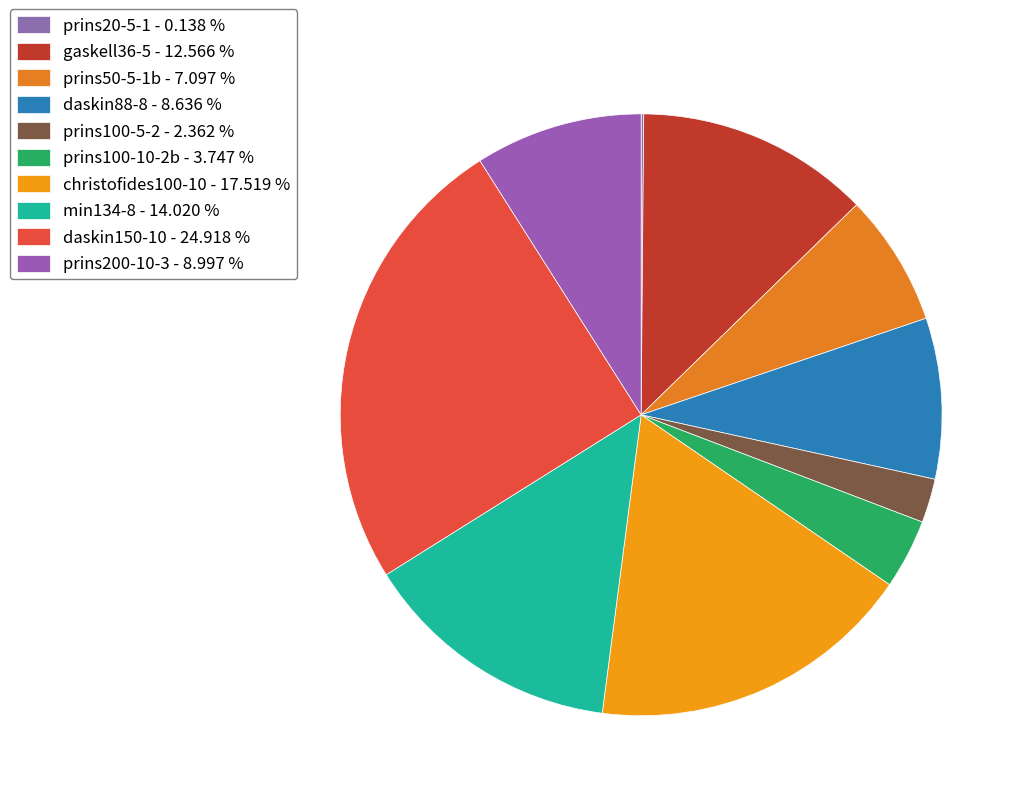

To the nearest percent, what is the difference between the christofides100-10 and min134-8 slice percentages?

3%